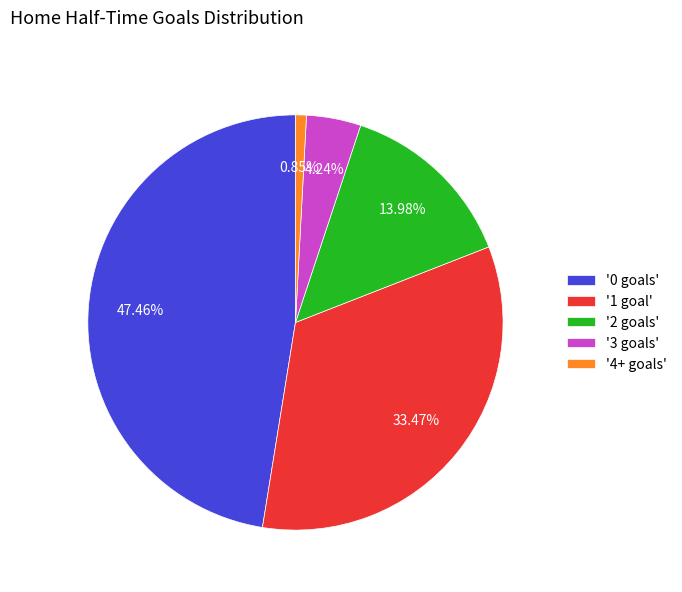

Do '1 goal' and '3 goals' together represent more than half of the pie?

No